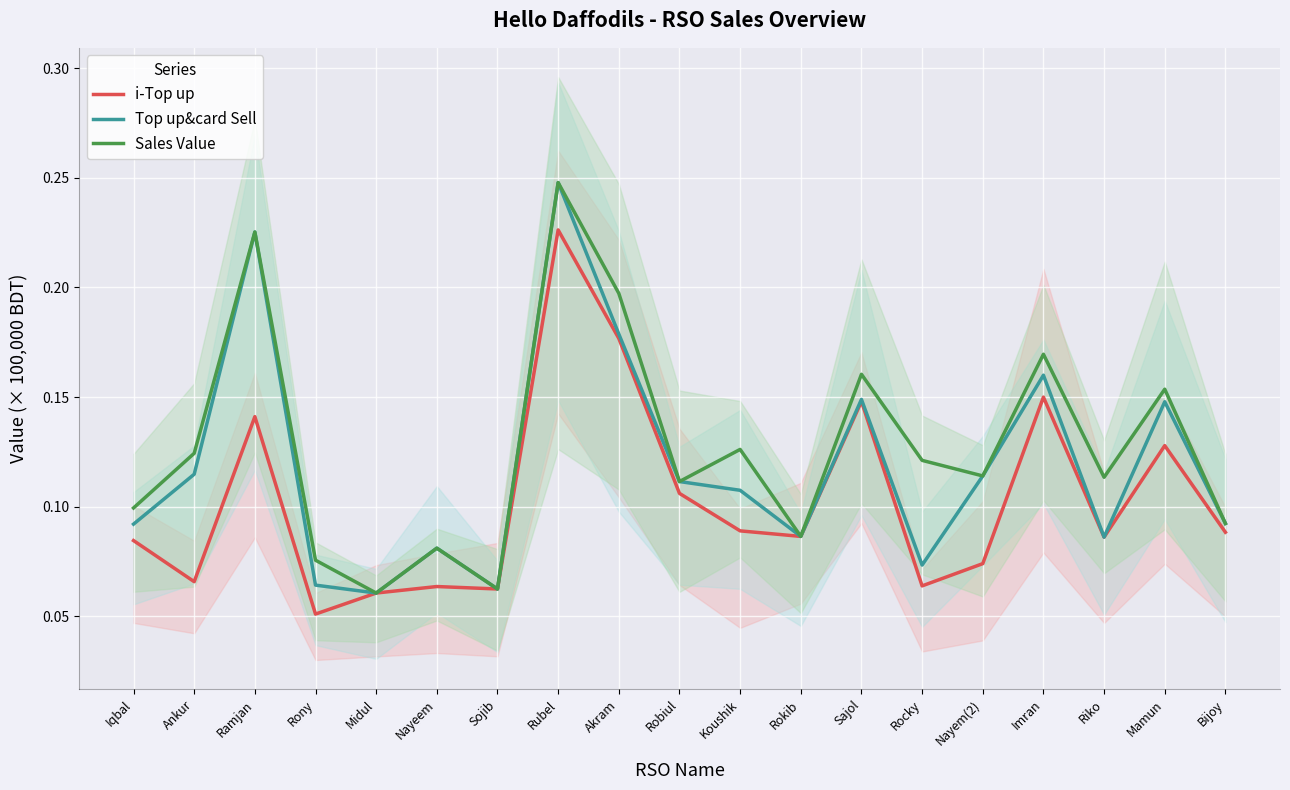

Reading left to right, what are all the values shown in this chart?

i-Top up: Iqbal=0.1	Ankur=0.1	Ramjan=0.1	Rony=0.1	Midul=0.1	Nayeem=0.1	Sojib=0.1	Rubel=0.2	Akram=0.2	Robiul=0.1	Koushik=0.1	Rokib=0.1	Sajol=0.1	Rocky=0.1	Nayem(2)=0.1	Imran=0.1	Riko=0.1	Mamun=0.1	Bijoy=0.1
Top up&card Sell: Iqbal=0.1	Ankur=0.1	Ramjan=0.2	Rony=0.1	Midul=0.1	Nayeem=0.1	Sojib=0.1	Rubel=0.2	Akram=0.2	Robiul=0.1	Koushik=0.1	Rokib=0.1	Sajol=0.1	Rocky=0.1	Nayem(2)=0.1	Imran=0.2	Riko=0.1	Mamun=0.1	Bijoy=0.1
Sales Value: Iqbal=0.1	Ankur=0.1	Ramjan=0.2	Rony=0.1	Midul=0.1	Nayeem=0.1	Sojib=0.1	Rubel=0.2	Akram=0.2	Robiul=0.1	Koushik=0.1	Rokib=0.1	Sajol=0.2	Rocky=0.1	Nayem(2)=0.1	Imran=0.2	Riko=0.1	Mamun=0.2	Bijoy=0.1